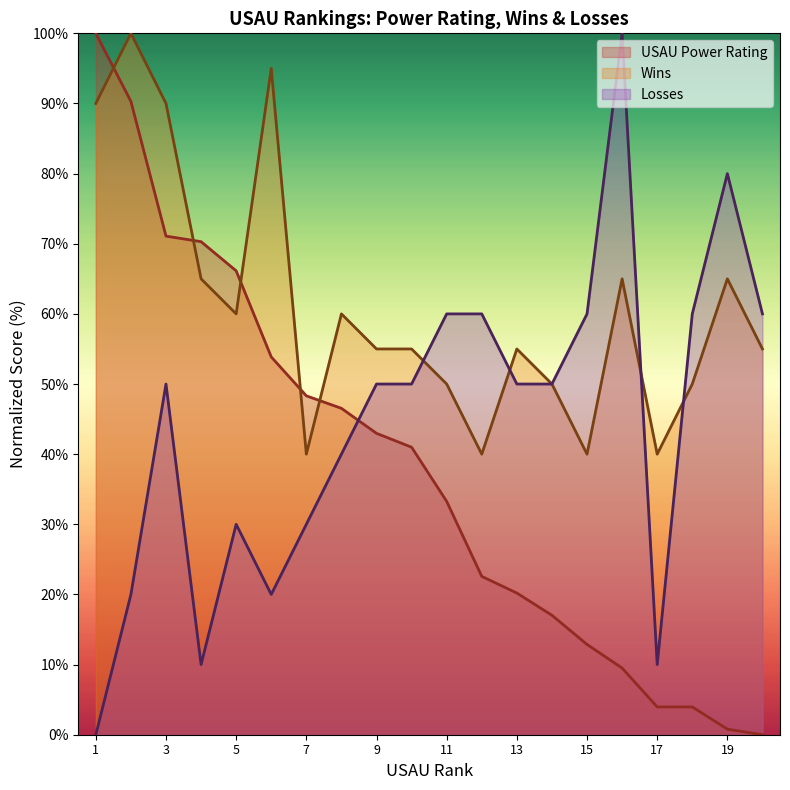

Does the chart display data point markers on the line(s)?

No